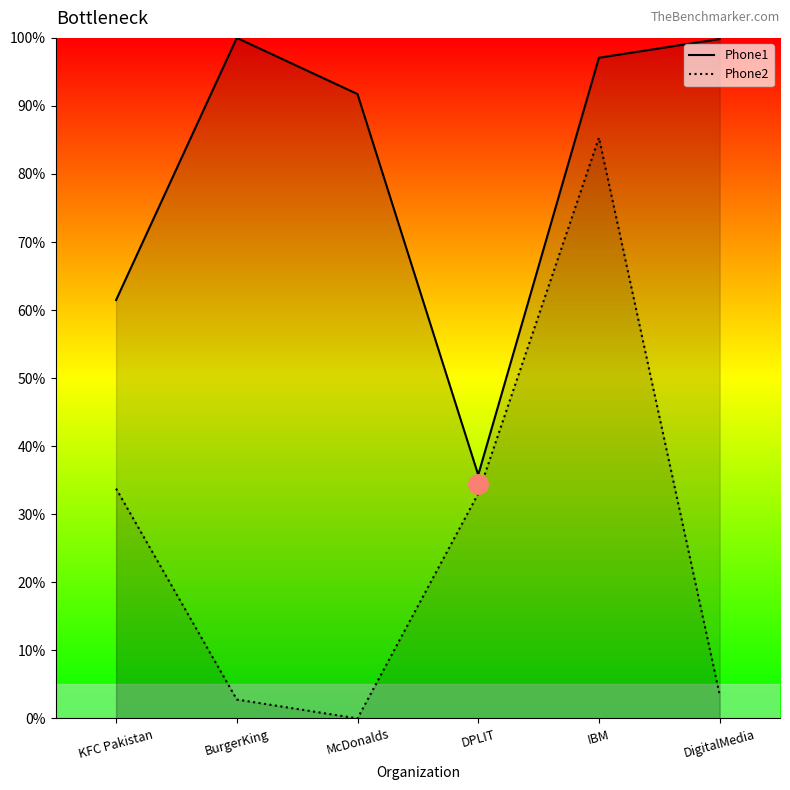

The Phone2 series shows 33.8 at KFC Pakistan. True or false?

True